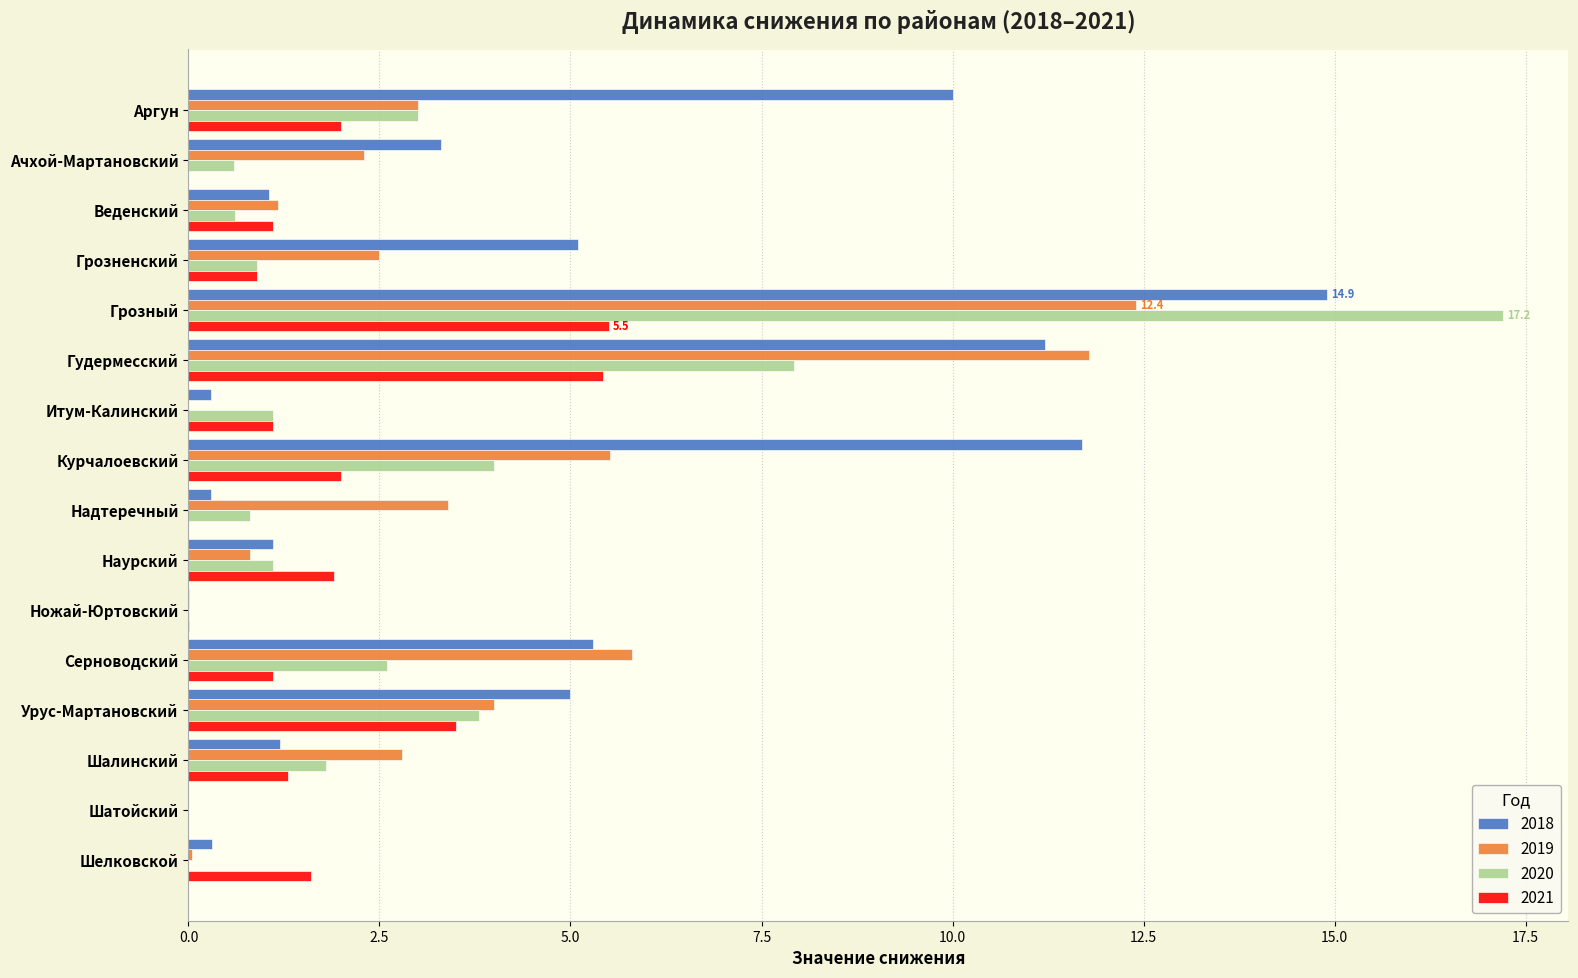

What is the highest value of the 2020 series?

17.2